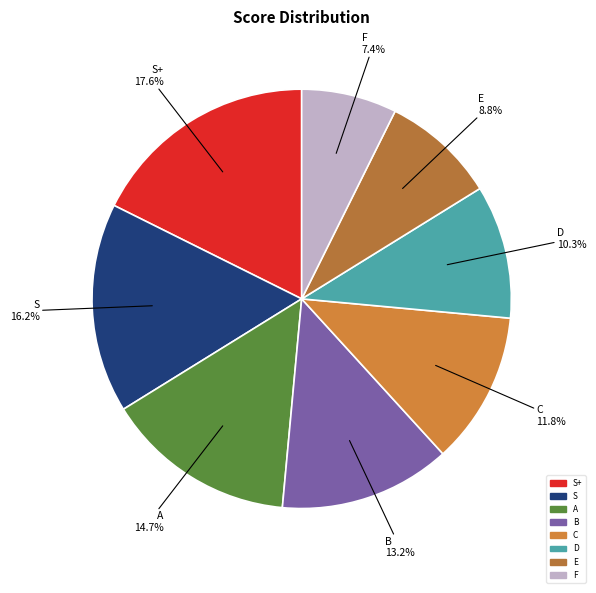

Which slice is the smallest?

F